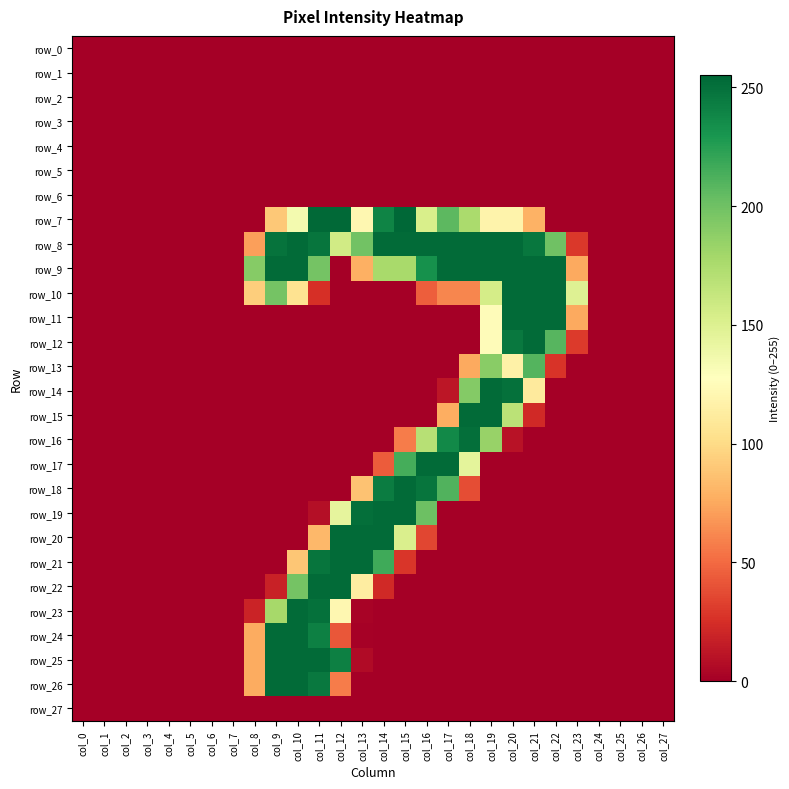

Reading right to left, transcribe all the data shown in this chart.

row_0: 0	0	0	0	0	0	0	0	0	0	0	0	0	0	0	0	0	0	0	0	0	0	0	0	0	0	0	0
row_1: 0	0	0	0	0	0	0	0	0	0	0	0	0	0	0	0	0	0	0	0	0	0	0	0	0	0	0	0
row_2: 0	0	0	0	0	0	0	0	0	0	0	0	0	0	0	0	0	0	0	0	0	0	0	0	0	0	0	0
row_3: 0	0	0	0	0	0	0	0	0	0	0	0	0	0	0	0	0	0	0	0	0	0	0	0	0	0	0	0
row_4: 0	0	0	0	0	0	0	0	0	0	0	0	0	0	0	0	0	0	0	0	0	0	0	0	0	0	0	0
row_5: 0	0	0	0	0	0	0	0	0	0	0	0	0	0	0	0	0	0	0	0	0	0	0	0	0	0	0	0
row_6: 0	0	0	0	0	0	0	0	0	0	0	0	0	0	0	0	0	0	0	0	0	0	0	0	0	0	0	0
row_7: 0	0	0	0	0	0	79	118	118	176	207	153	255	240	121	254	254	135	90	0	0	0	0	0	0	0	0	0
row_8: 0	0	0	0	29	200	247	253	253	253	253	253	253	253	199	157	248	253	249	71	0	0	0	0	0	0	0	0
row_9: 0	0	0	0	75	253	253	253	253	253	253	233	177	177	78	0	198	253	253	191	0	0	0	0	0	0	0	0
row_10: 0	0	0	0	149	253	253	253	155	61	61	45	0	0	0	0	25	105	198	93	0	0	0	0	0	0	0	0
row_11: 0	0	0	0	75	253	253	253	125	0	0	0	0	0	0	0	0	0	0	0	0	0	0	0	0	0	0	0
row_12: 0	0	0	0	30	209	253	246	125	0	0	0	0	0	0	0	0	0	0	0	0	0	0	0	0	0	0	0
row_13: 0	0	0	0	0	27	210	116	190	75	0	0	0	0	0	0	0	0	0	0	0	0	0	0	0	0	0	0
row_14: 0	0	0	0	0	0	111	250	253	192	12	0	0	0	0	0	0	0	0	0	0	0	0	0	0	0	0	0
row_15: 0	0	0	0	0	0	22	168	253	253	77	0	0	0	0	0	0	0	0	0	0	0	0	0	0	0	0	0
row_16: 0	0	0	0	0	0	0	10	184	251	237	170	57	0	0	0	0	0	0	0	0	0	0	0	0	0	0	0
row_17: 0	0	0	0	0	0	0	0	0	145	253	253	215	44	0	0	0	0	0	0	0	0	0	0	0	0	0	0
row_18: 0	0	0	0	0	0	0	0	0	38	211	248	253	244	87	0	0	0	0	0	0	0	0	0	0	0	0	0
row_19: 0	0	0	0	0	0	0	0	0	0	0	201	253	253	251	144	8	0	0	0	0	0	0	0	0	0	0	0
row_20: 0	0	0	0	0	0	0	0	0	0	0	35	152	253	253	253	82	0	0	0	0	0	0	0	0	0	0	0
row_21: 0	0	0	0	0	0	0	0	0	0	0	0	28	217	253	253	248	89	0	0	0	0	0	0	0	0	0	0
row_22: 0	0	0	0	0	0	0	0	0	0	0	0	0	22	113	253	253	198	18	0	0	0	0	0	0	0	0	0
row_23: 0	0	0	0	0	0	0	0	0	0	0	0	0	0	2	121	250	253	178	19	0	0	0	0	0	0	0	0
row_24: 0	0	0	0	0	0	0	0	0	0	0	0	0	0	1	42	242	253	253	76	0	0	0	0	0	0	0	0
row_25: 0	0	0	0	0	0	0	0	0	0	0	0	0	0	6	242	253	253	253	76	0	0	0	0	0	0	0	0
row_26: 0	0	0	0	0	0	0	0	0	0	0	0	0	0	0	57	246	253	253	76	0	0	0	0	0	0	0	0
row_27: 0	0	0	0	0	0	0	0	0	0	0	0	0	0	0	0	0	0	0	0	0	0	0	0	0	0	0	0